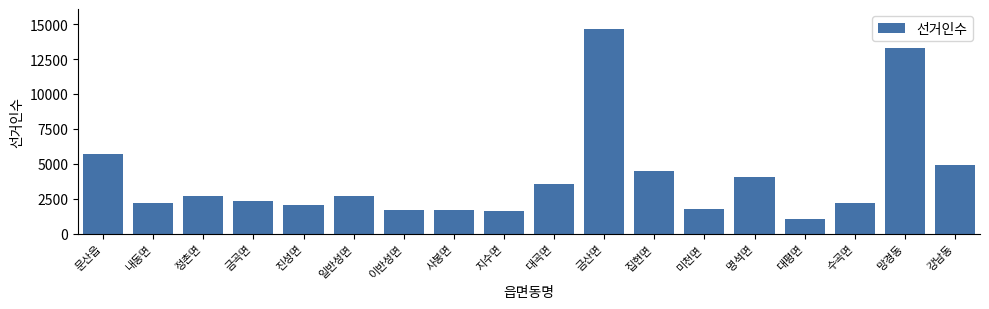

True or false: the data shows 4920 at 강남동.

True